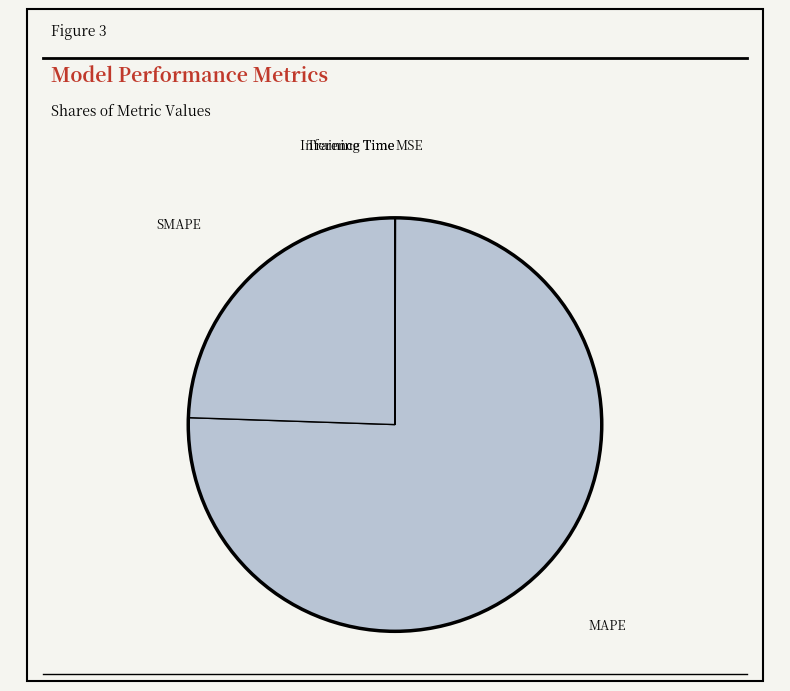

What is the majority slice?

MAPE